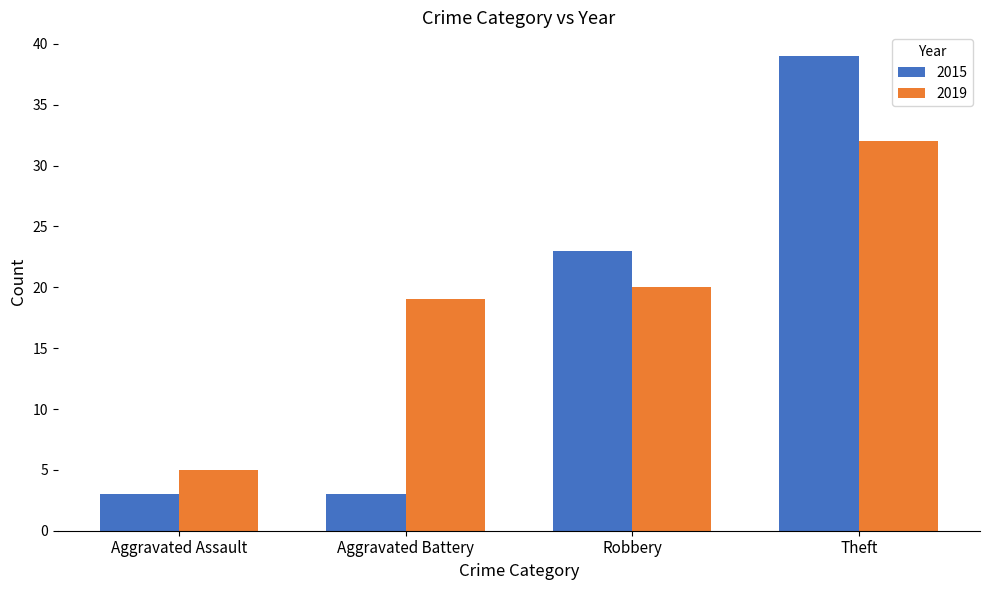

How many bars are there in each group?

2